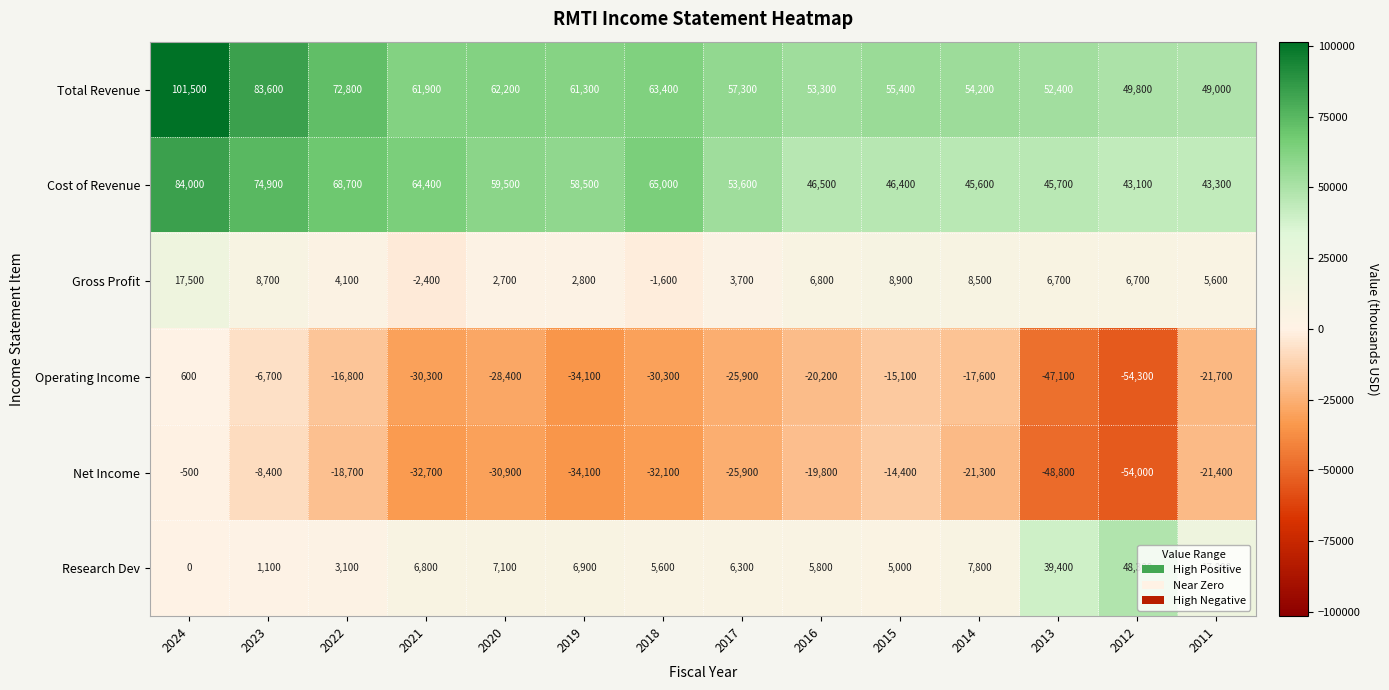

What is the smallest value displayed?

-54300